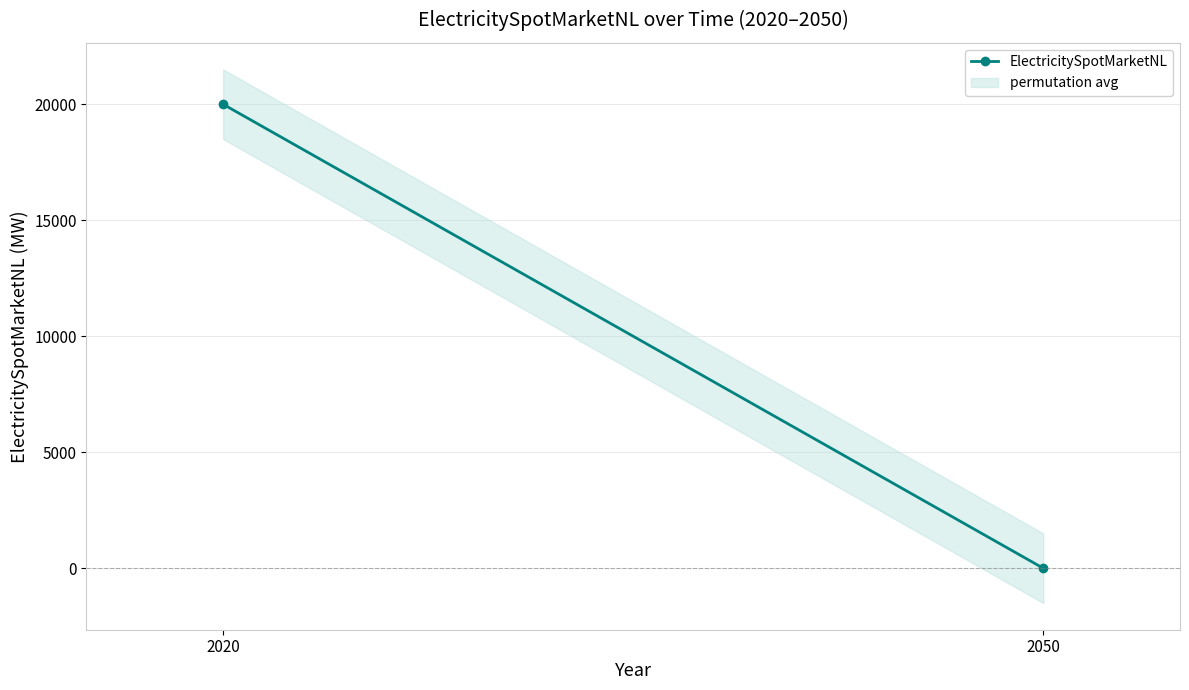

Is this an area chart (filled region under the line)?

No